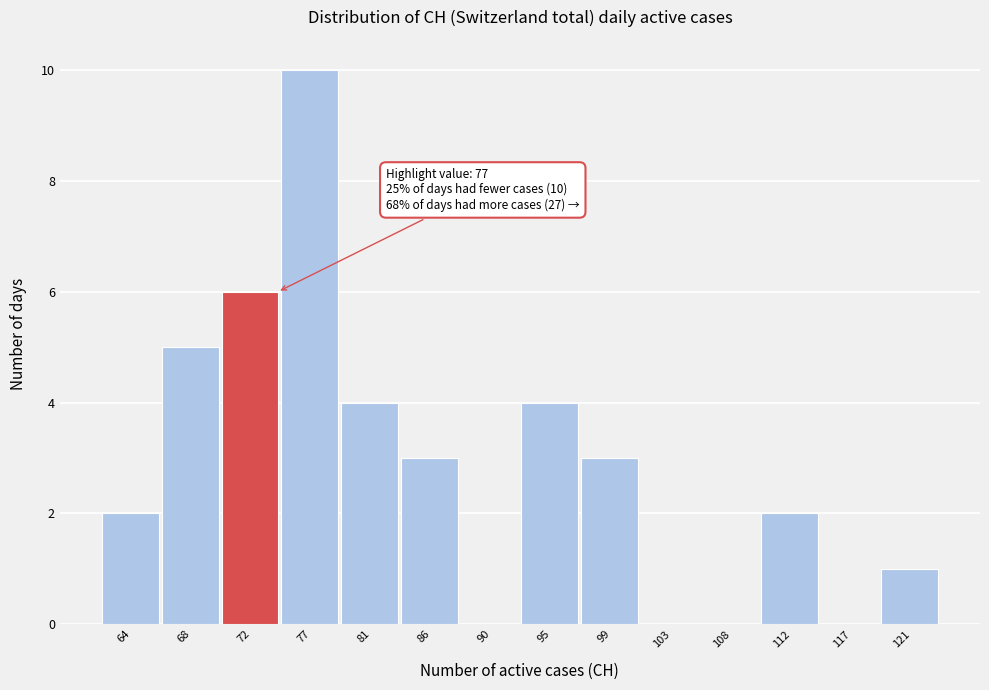

Reading left to right, list all the values displayed in this chart.

64=2	68=5	72=6	77=10	81=4	86=3	90=0	95=4	99=3	103=0	108=0	112=2	117=0	121=1